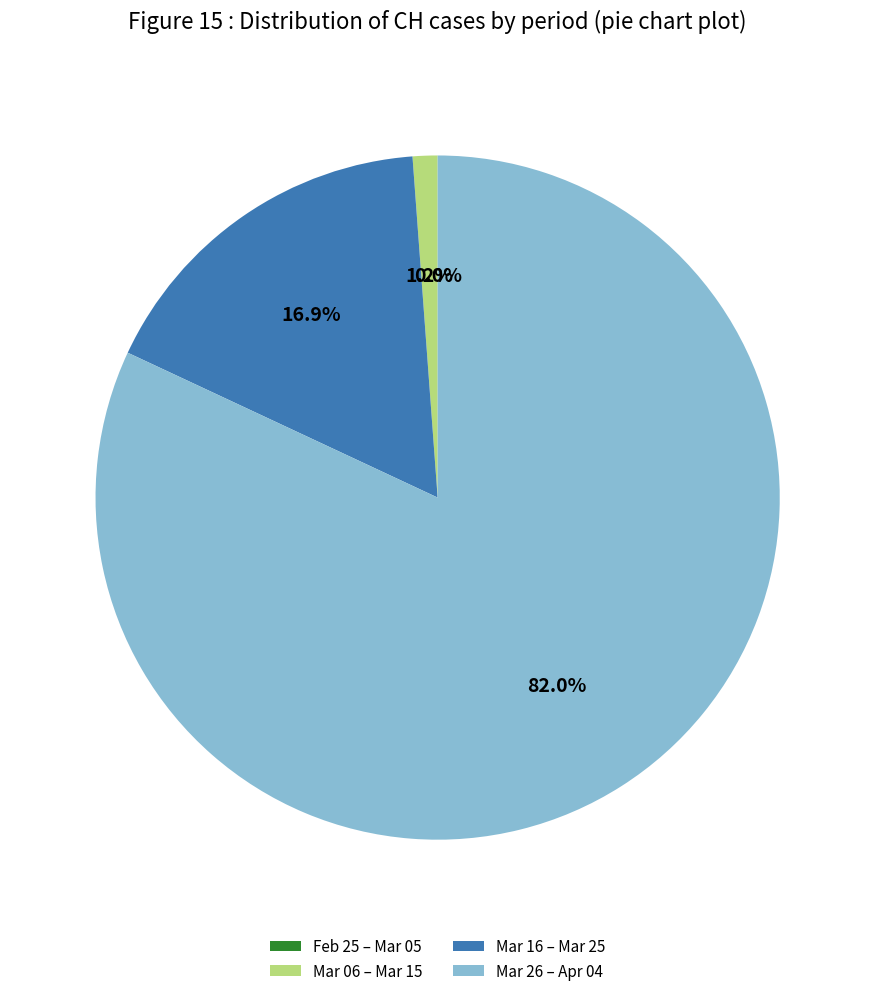

Which category has the biggest portion of the pie?

2020-04-04